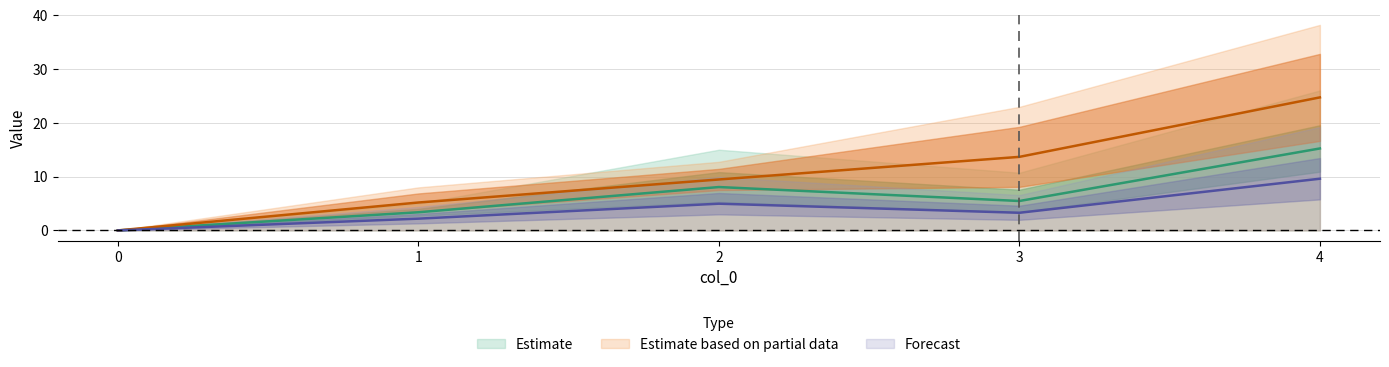

What is the sum of all 1 values?

32.1